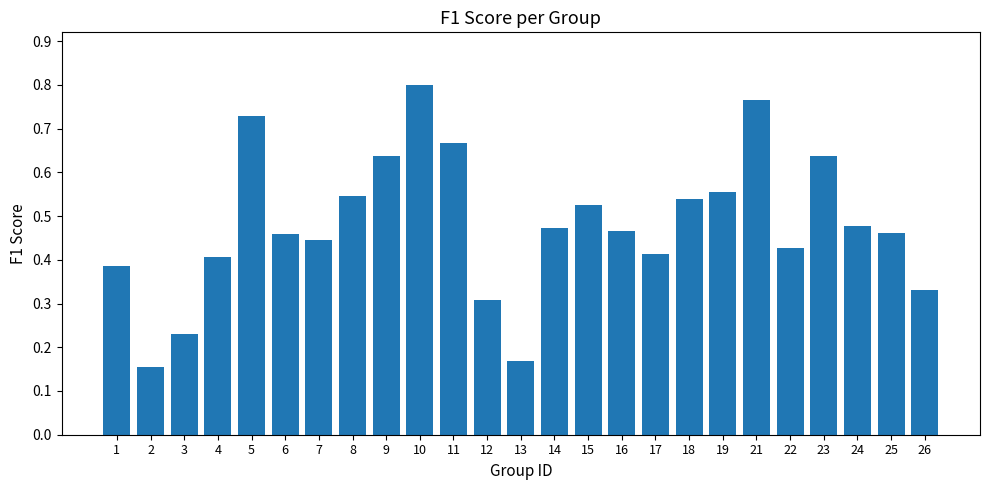

Which category has the highest value across all series?

10